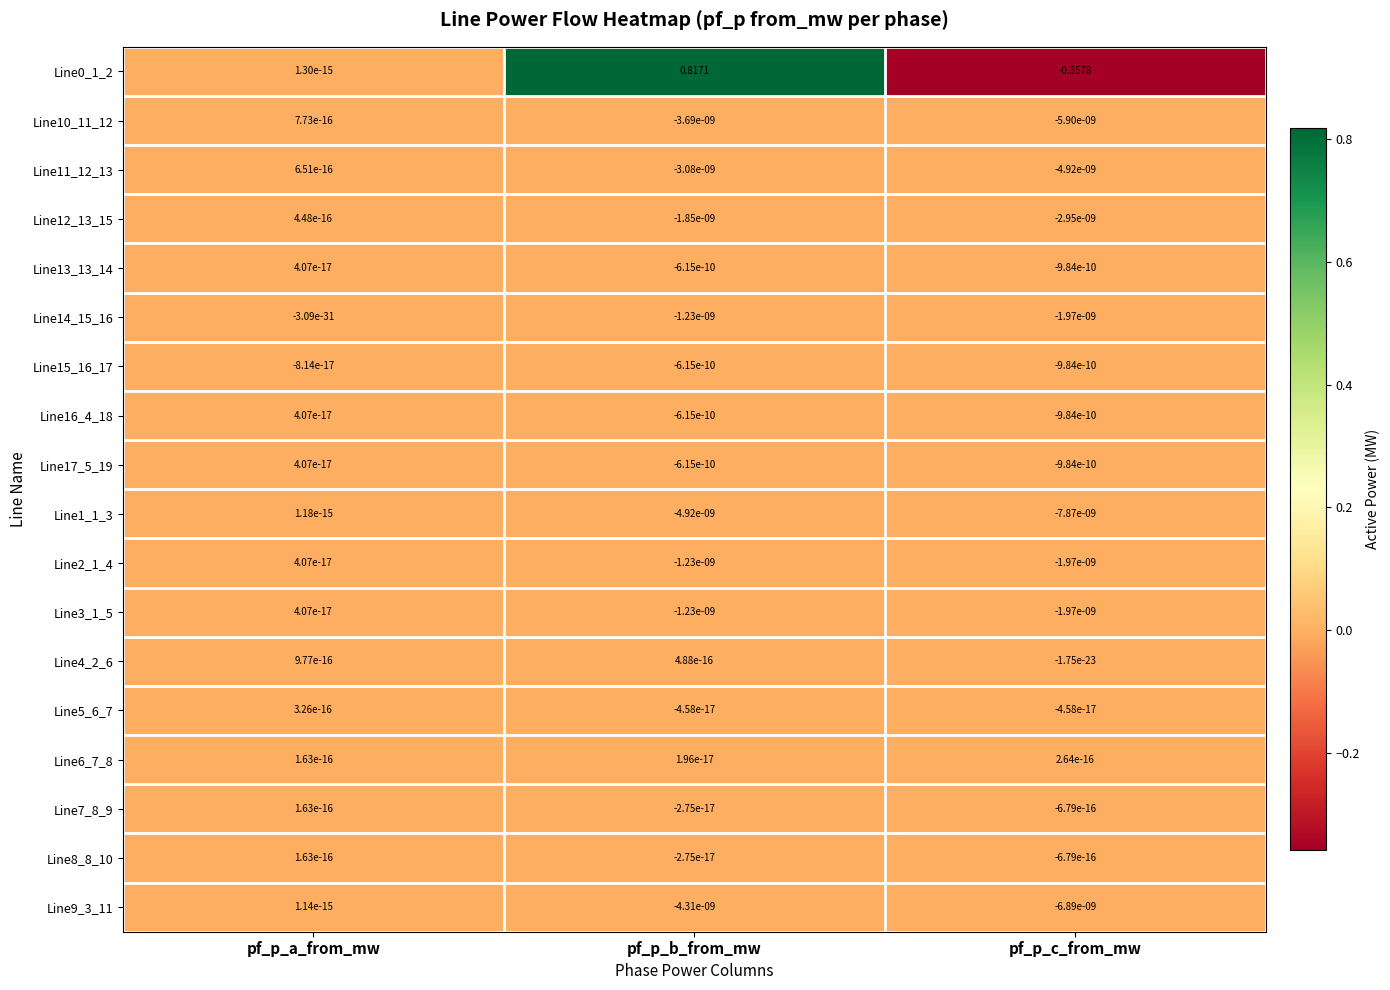

At which label does Line11_12_13 reach its peak?

pf_p_a_from_mw